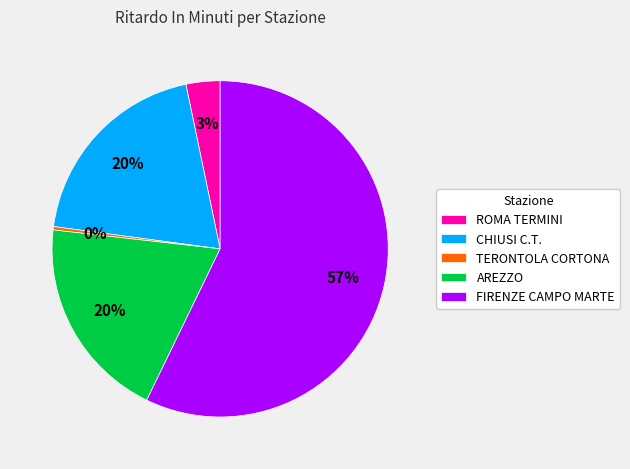

Count the number of slices in the pie.

5